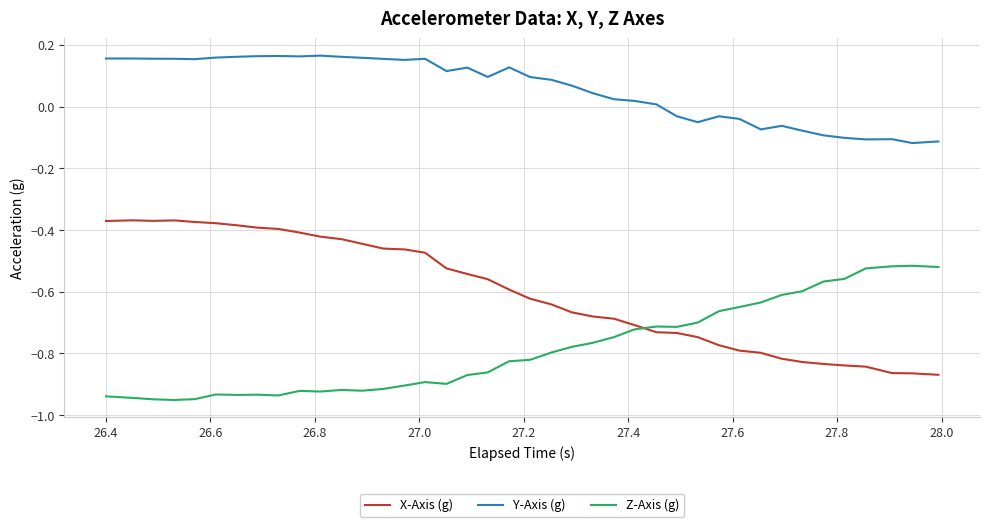

List the series in order of their peak value, highest first.

Y-Axis (g), X-Axis (g), Z-Axis (g)